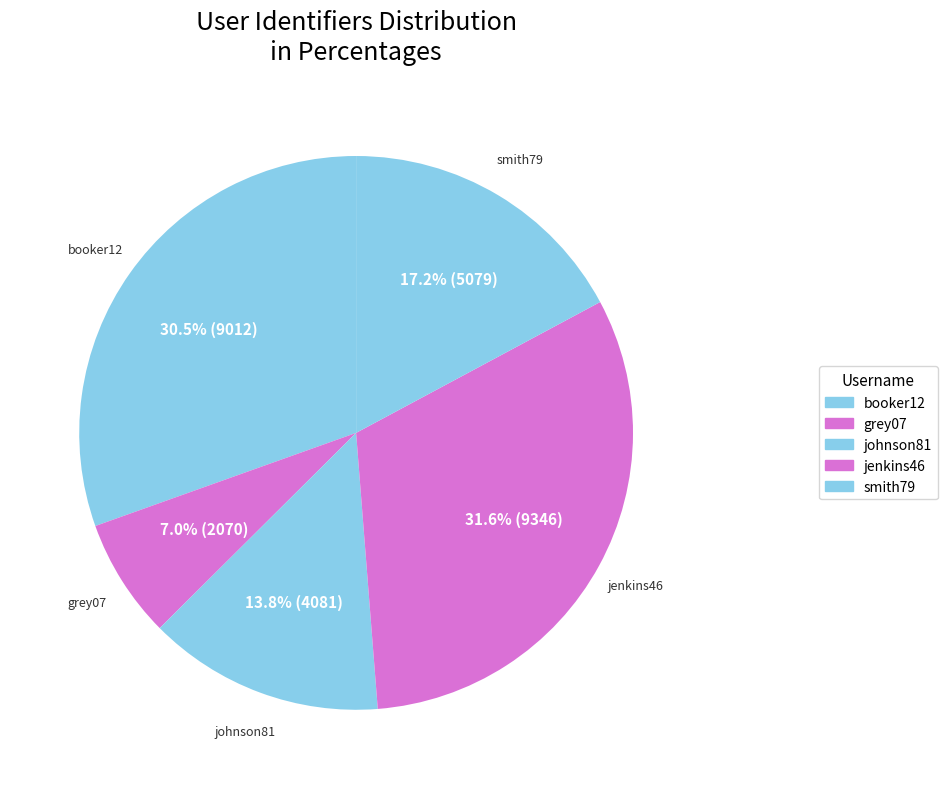

What is the smallest slice in the pie chart?

grey07